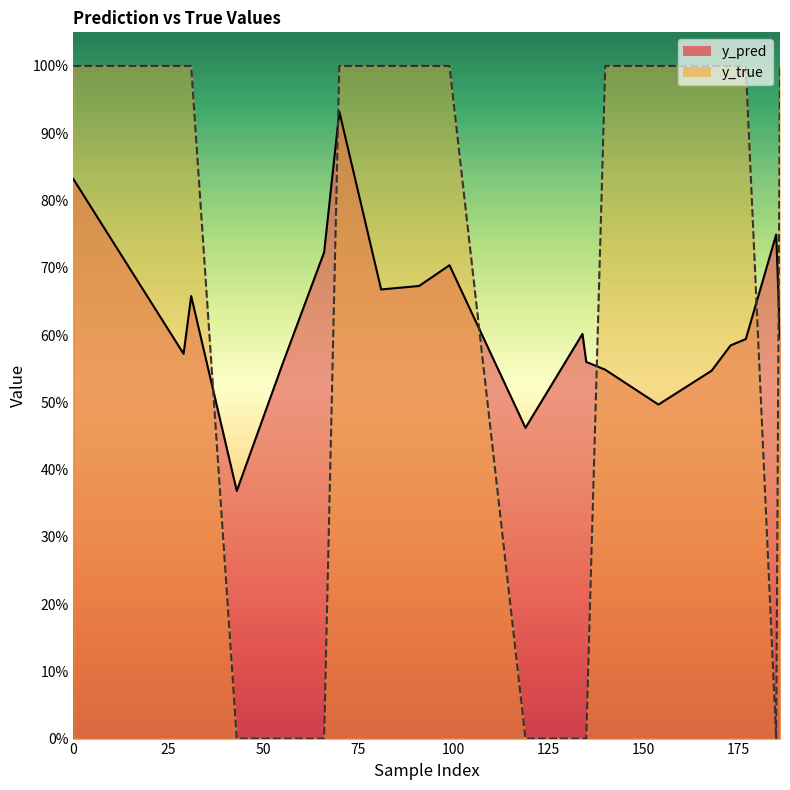

True or false: y_pred has a value of 1.0 at 81.

False